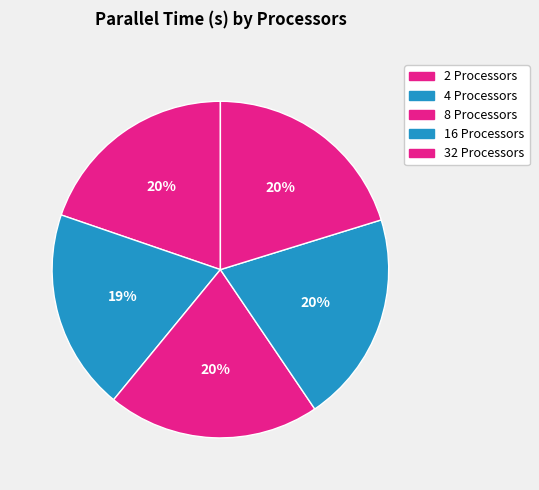

Count the number of slices in the pie.

5